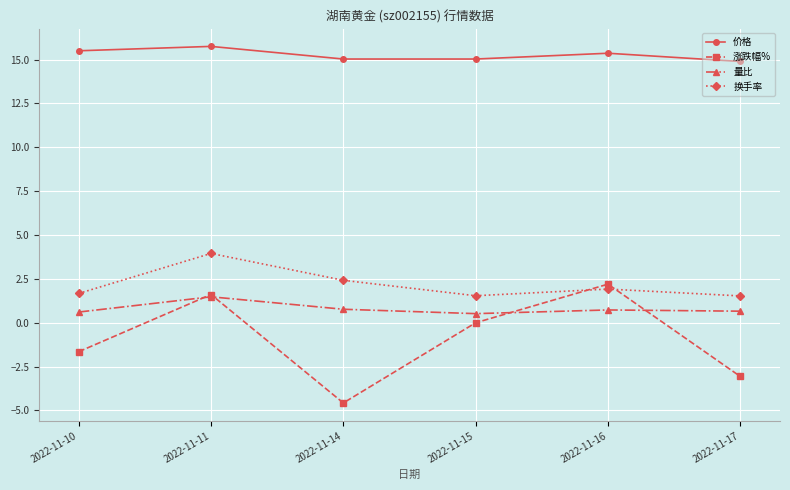

What are all the series names shown in the legend?

价格, 涨跌幅%, 量比, 换手率